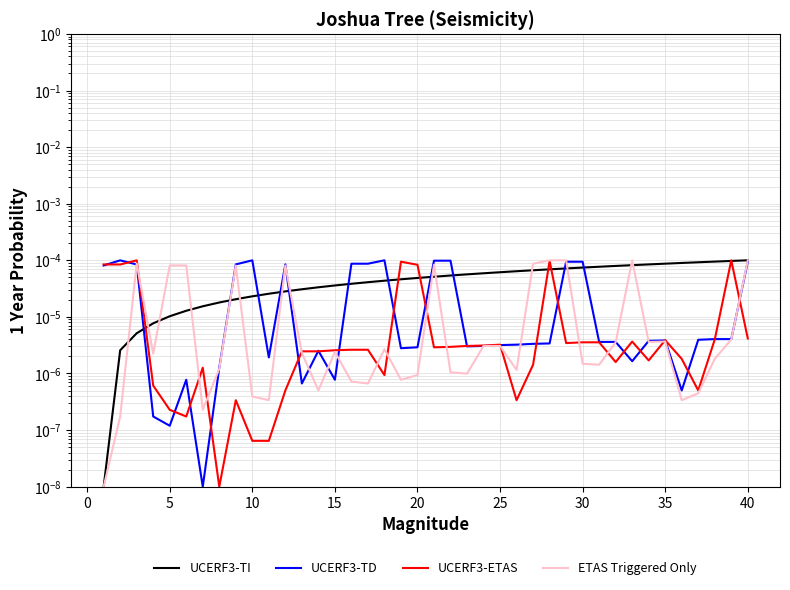

Is the value of UCERF3-TI at 26 greater than the value of UCERF3-ETAS at 35?

Yes